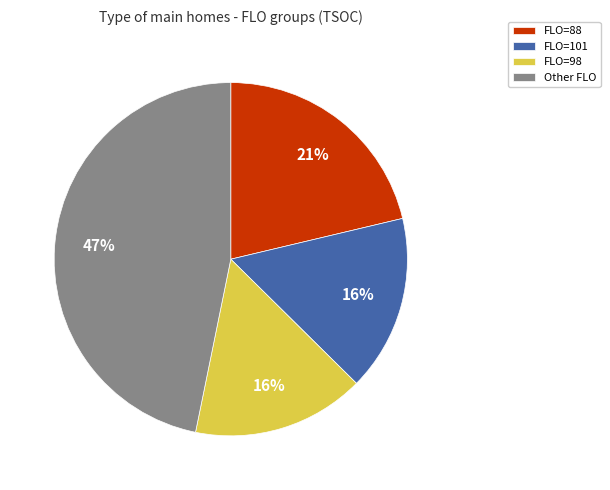

Does any single category account for the majority?

No